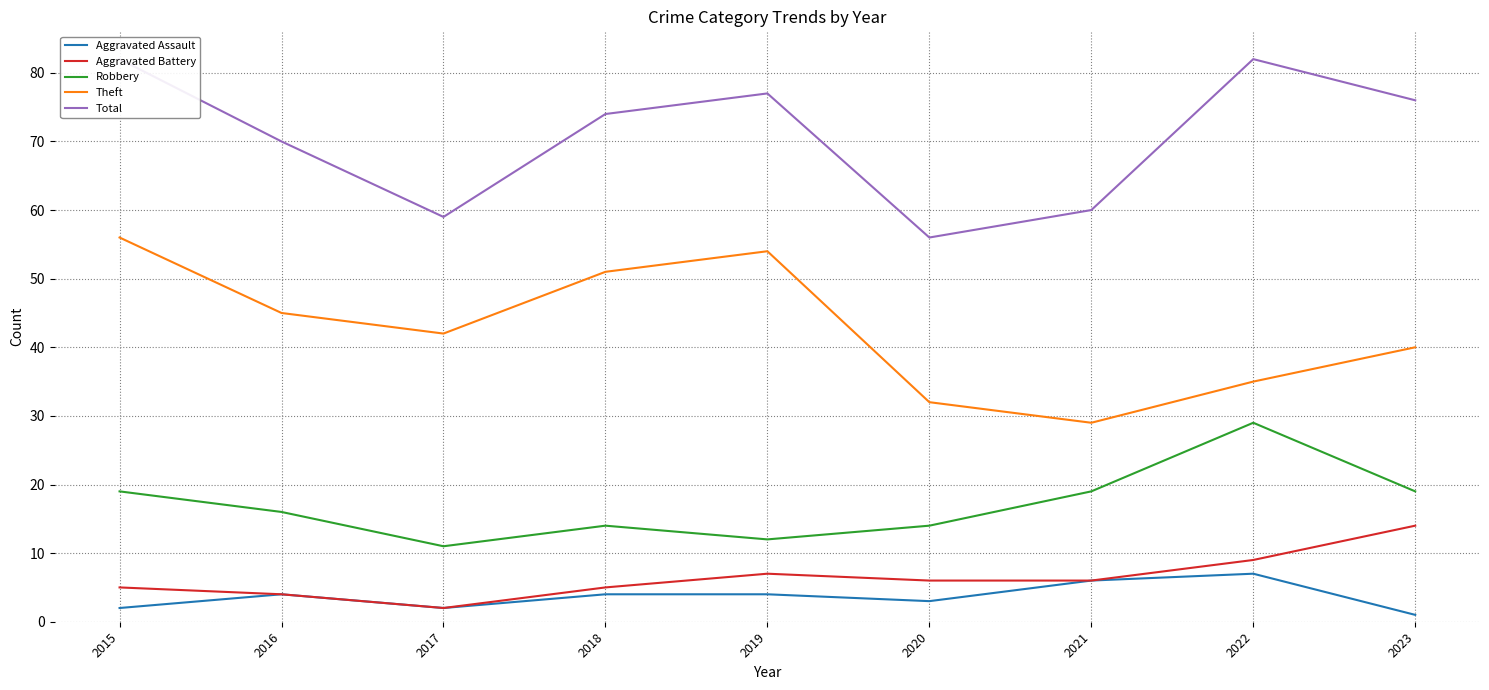

Rank the series by their maximum value, from highest to lowest.

Total, Theft, Robbery, Aggravated Battery, Aggravated Assault